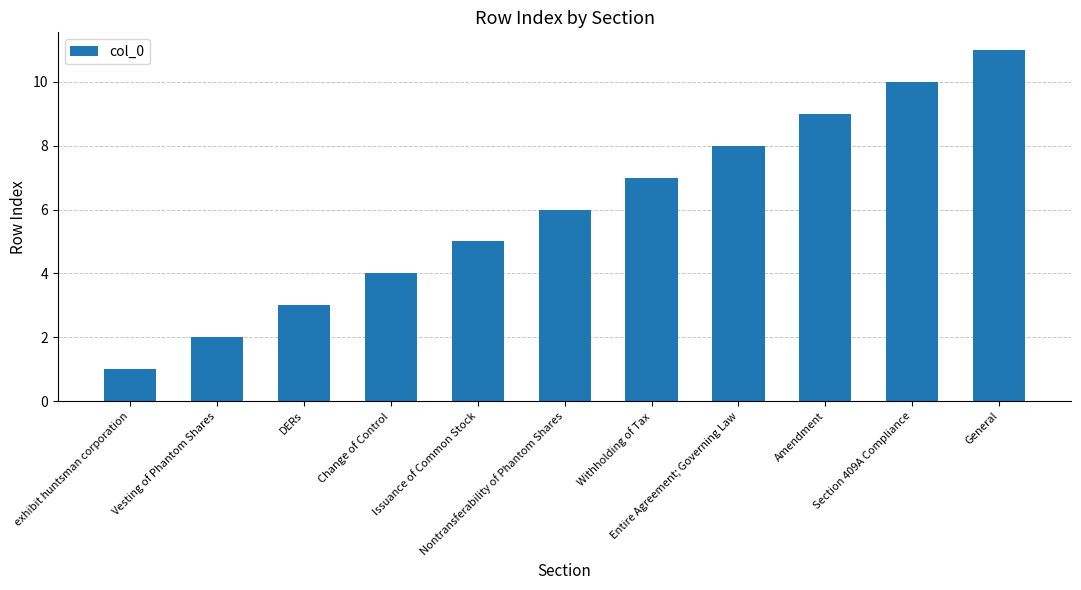

Are the bars grouped side by side (vs. stacked)?

No